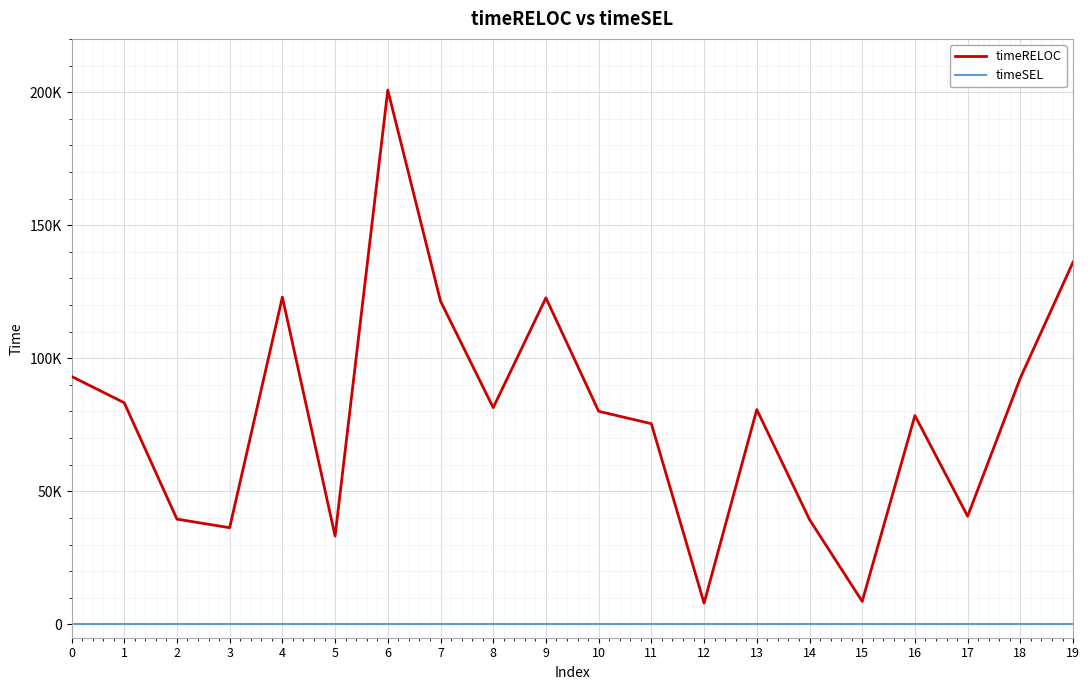

Read the timeRELOC value at 3, to the nearest 100.

36300